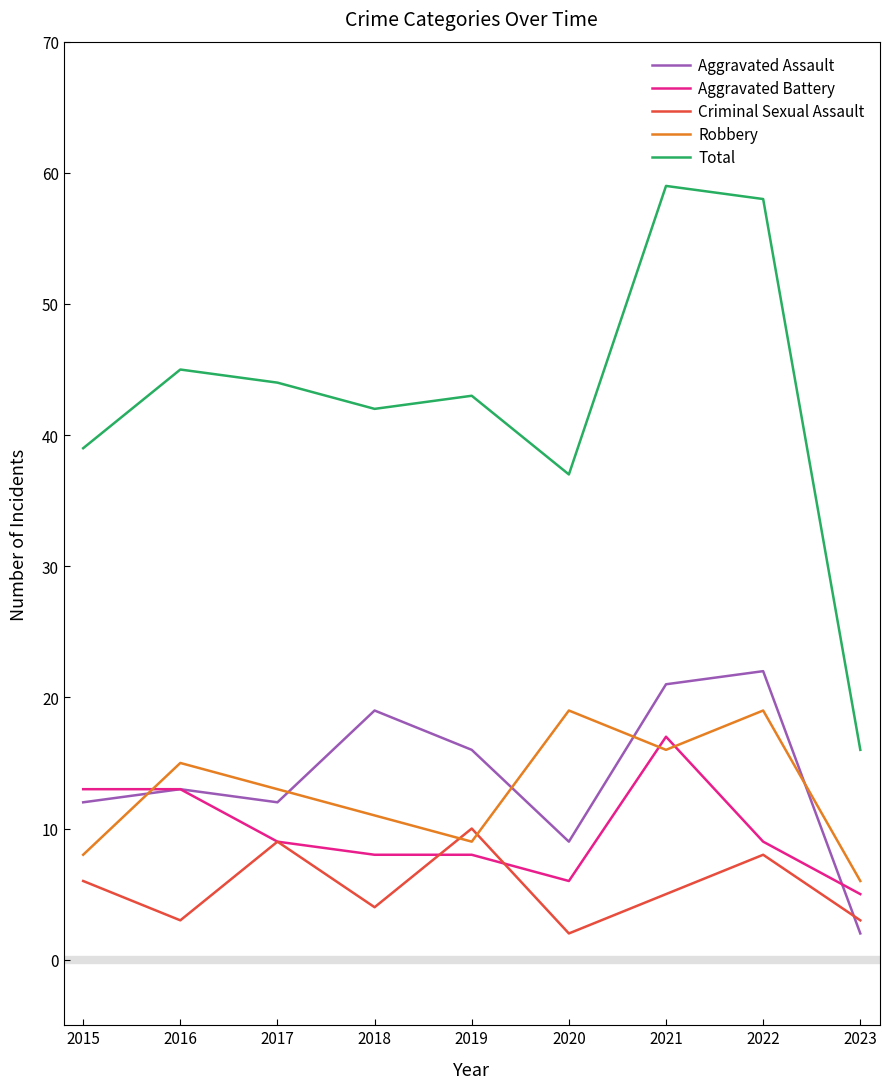

True or false: Aggravated Battery has a value of 5 at 2019.

False